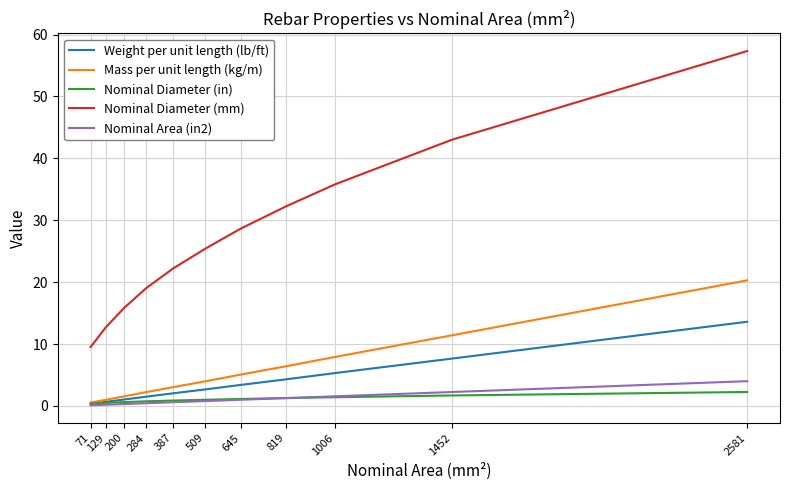

Rank the series by their maximum value, from highest to lowest.

Nominal Diameter (mm), Mass per unit length (kg/m), Weight per unit length (lb/ft), Nominal Area (in2), Nominal Diameter (in)